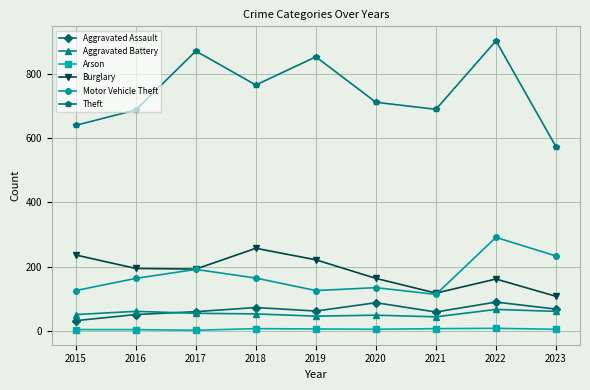

Which label corresponds to the largest value in the chart?

2022